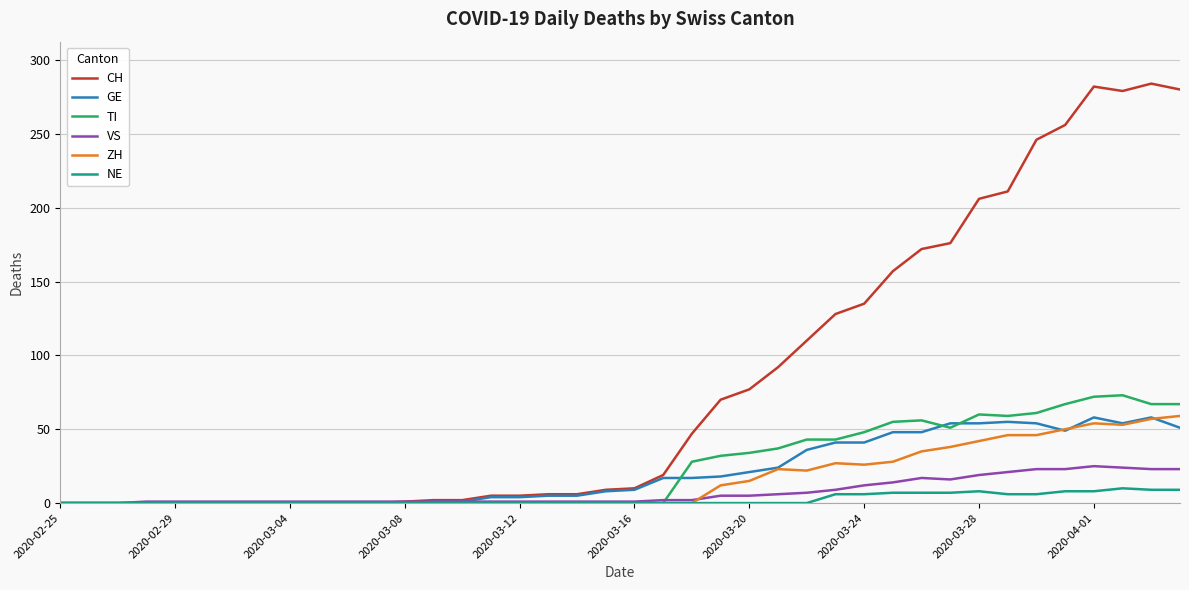

Which series has the largest total across all categories?

CH